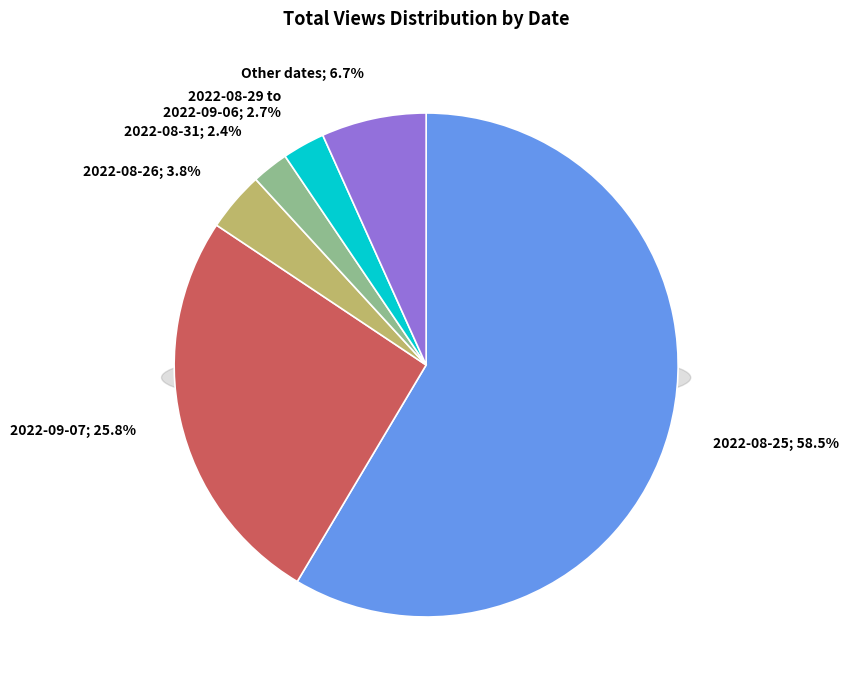

What is the change in value from 2022-09-08 (6) to 2022-09-12 (5)?

-1